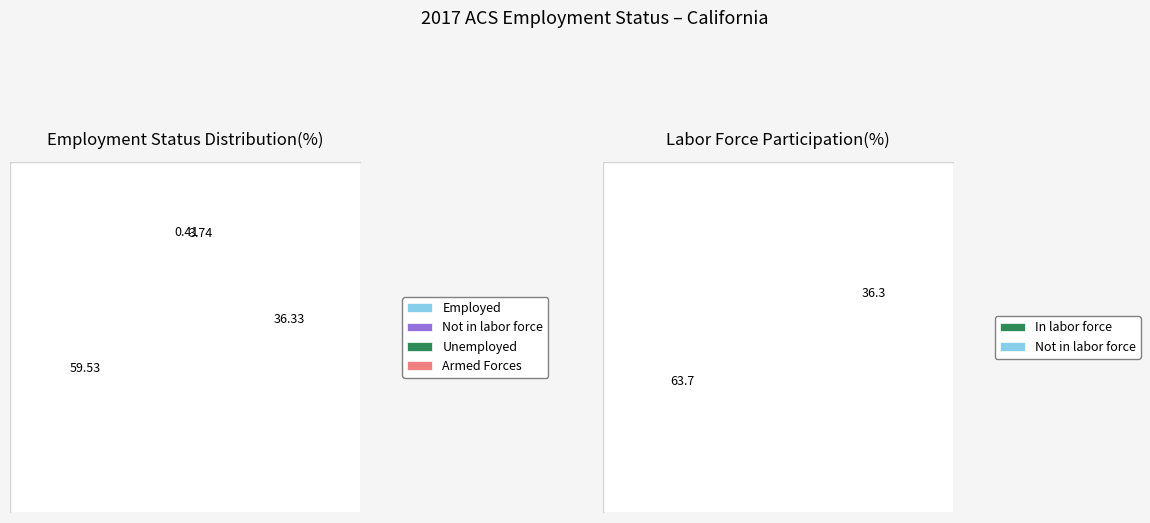

Which series has the widest spread of values?

Employed